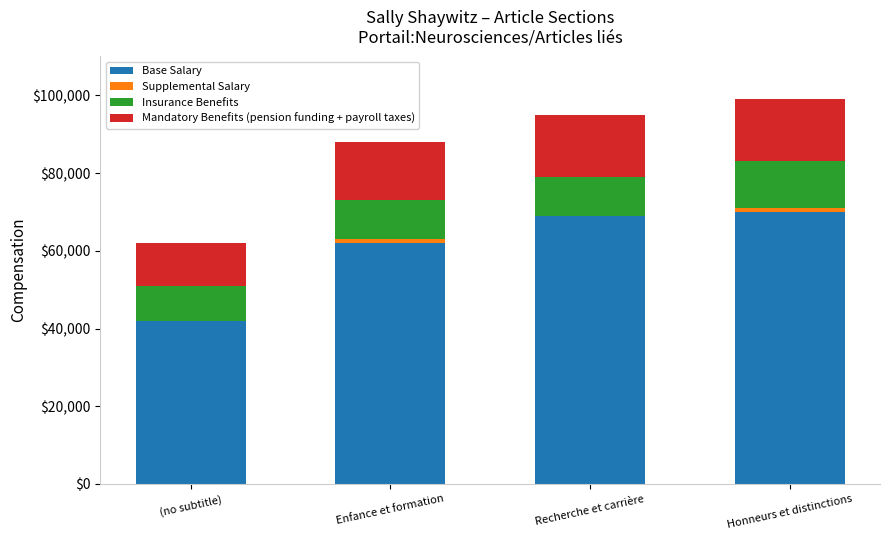

The value of Base Salary at Honneurs et distinctions is 70000. True or false?

True